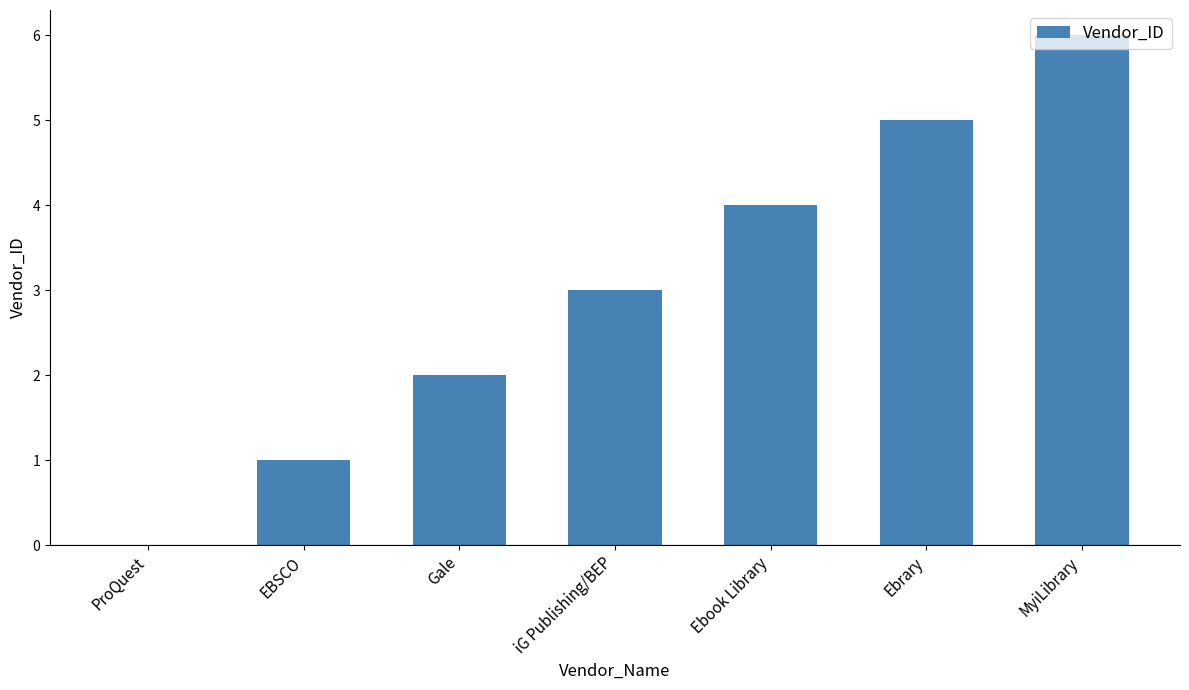

True or false: the data shows 1 at EBSCO.

True